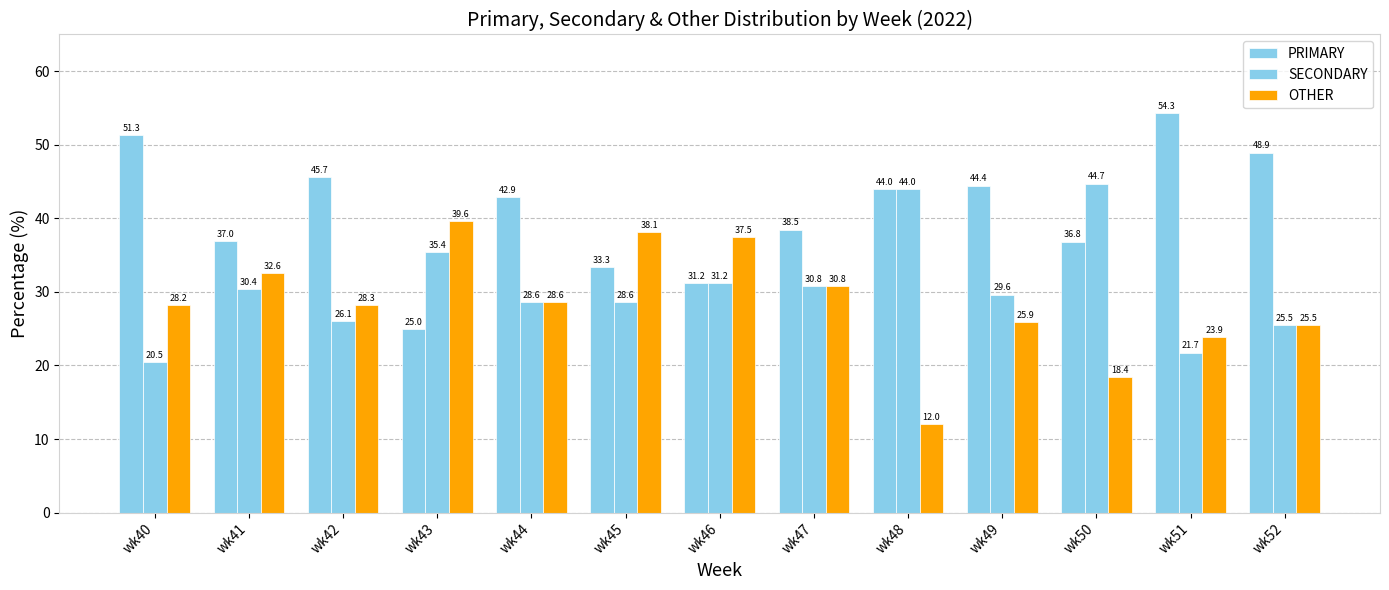

Reading left to right, transcribe all the data shown in this chart.

PRIMARY: 51.3	37.0	45.7	25.0	42.9	33.3	31.2	38.5	44.0	44.4	36.8	54.3	48.9
SECONDARY: 20.5	30.4	26.1	35.4	28.6	28.6	31.2	30.8	44.0	29.6	44.7	21.7	25.5
OTHER: 28.2	32.6	28.3	39.6	28.6	38.1	37.5	30.8	12.0	25.9	18.4	23.9	25.5